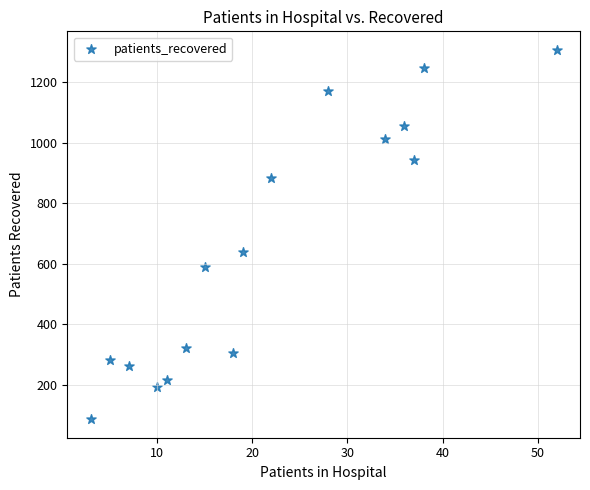

What is the range of Y values (max minus min)?

1219